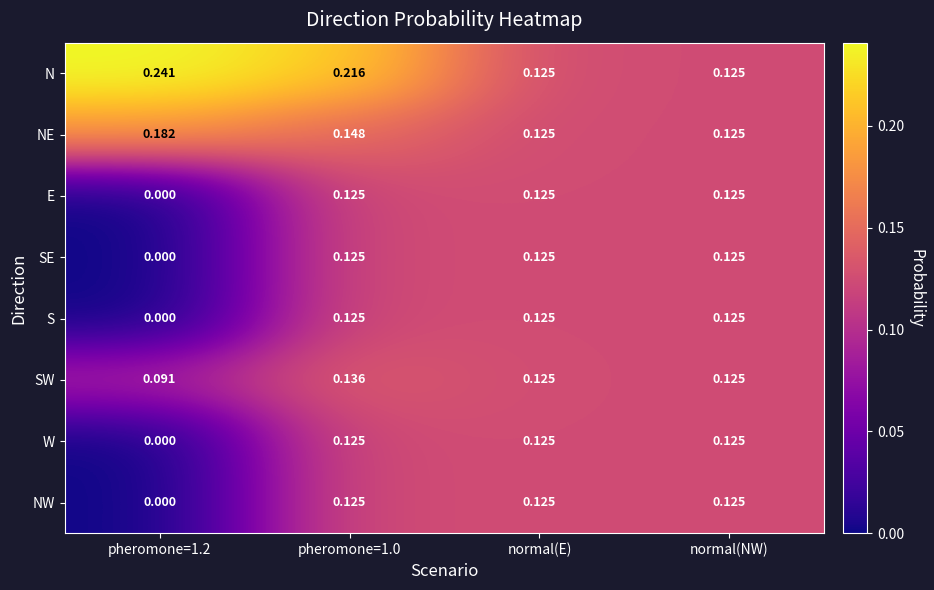

Between pheromone=1.0 and normal(E), which series saw the biggest shift?

N